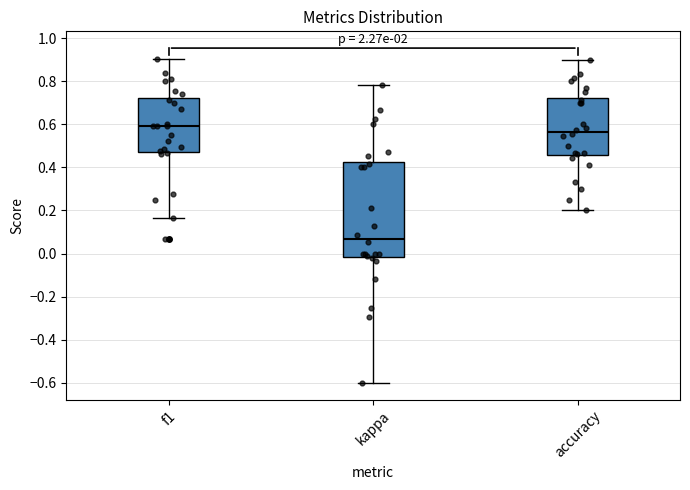

Where does the lower whisker of the box for f1 end on the y-axis? The values are not printed on the chart, so give them approximately, as read against the axis.

0.16